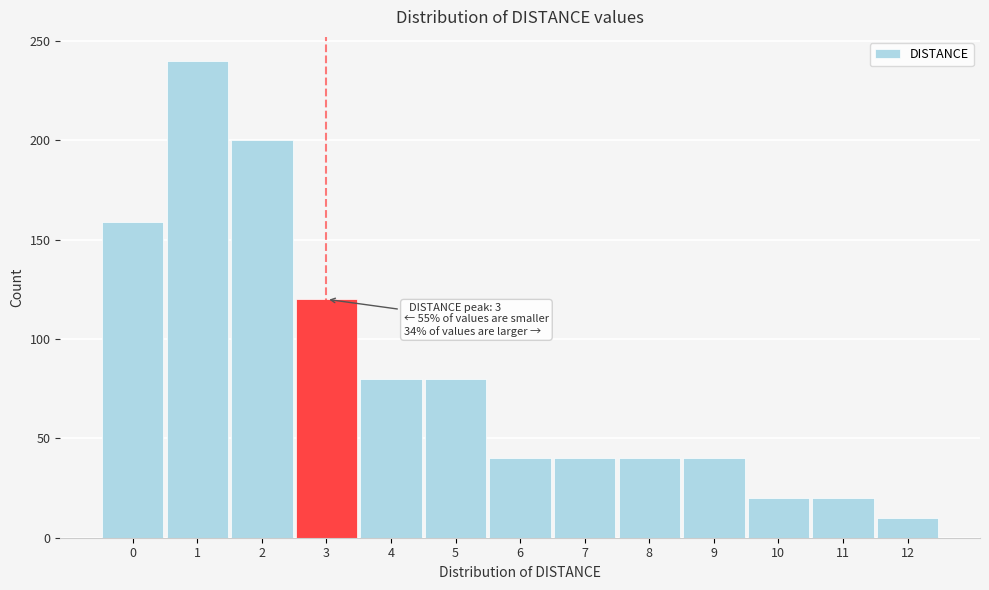

Reading left to right, transcribe all the data shown in this chart.

159	240	200	120	80	80	40	40	40	40	20	20	10